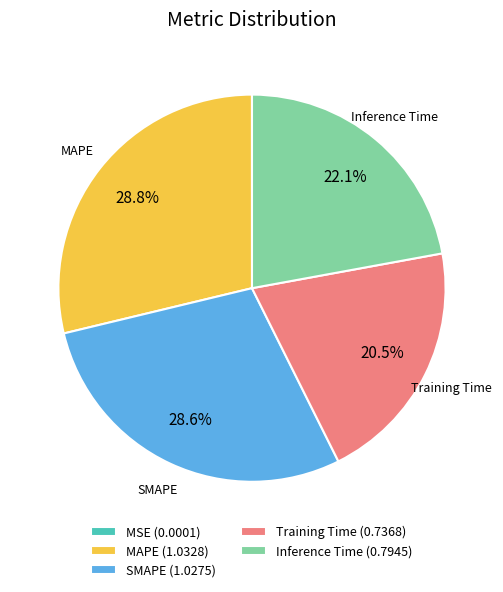

Approximately how many times larger is the value at Inference Time (0.7945) compared to SMAPE (1.0275)?

0.8